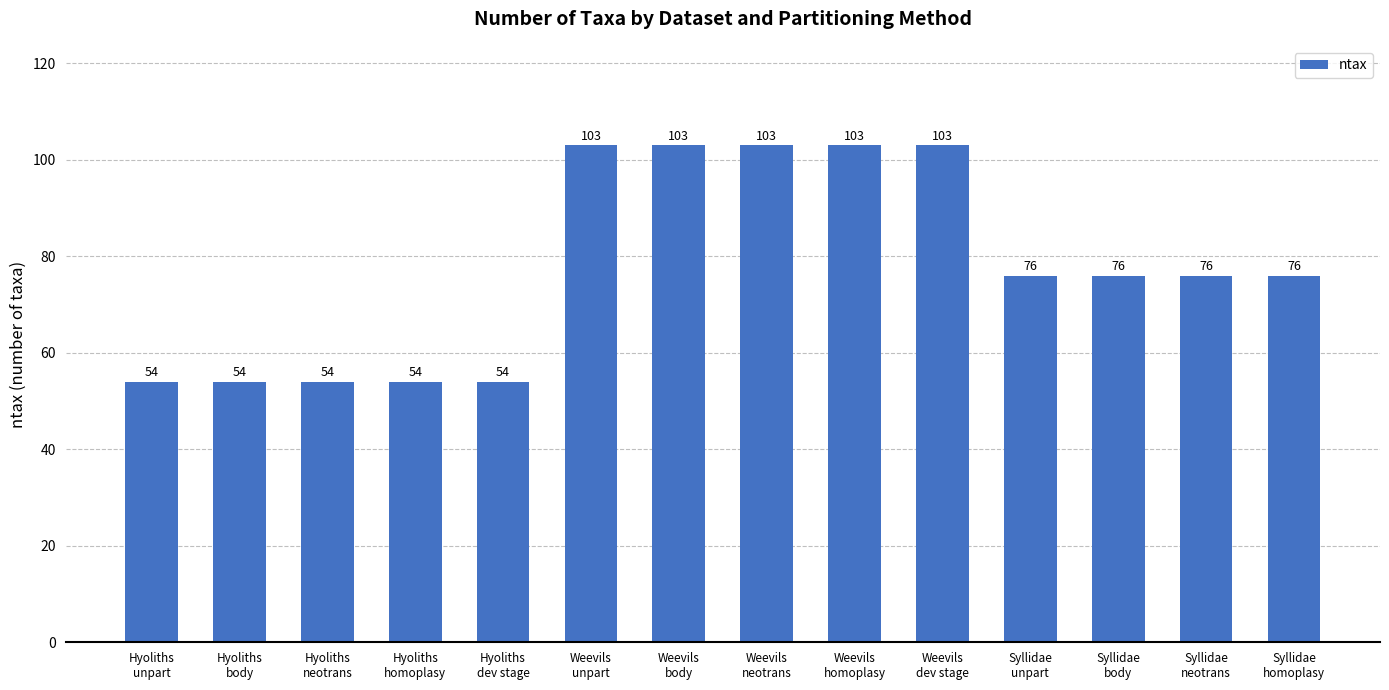

Reading left to right, what are all the values shown in this chart?

Hyoliths
unpart=54	Hyoliths
body=54	Hyoliths
neotrans=54	Hyoliths
homoplasy=54	Hyoliths
dev stage=54	Weevils
unpart=103	Weevils
body=103	Weevils
neotrans=103	Weevils
homoplasy=103	Weevils
dev stage=103	Syllidae
unpart=76	Syllidae
body=76	Syllidae
neotrans=76	Syllidae
homoplasy=76